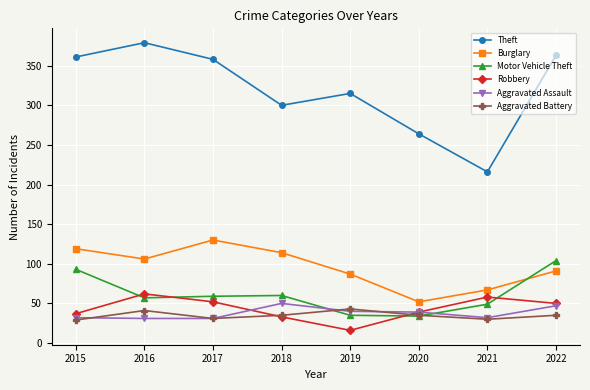

At which category does Robbery reach its first local peak?

2016